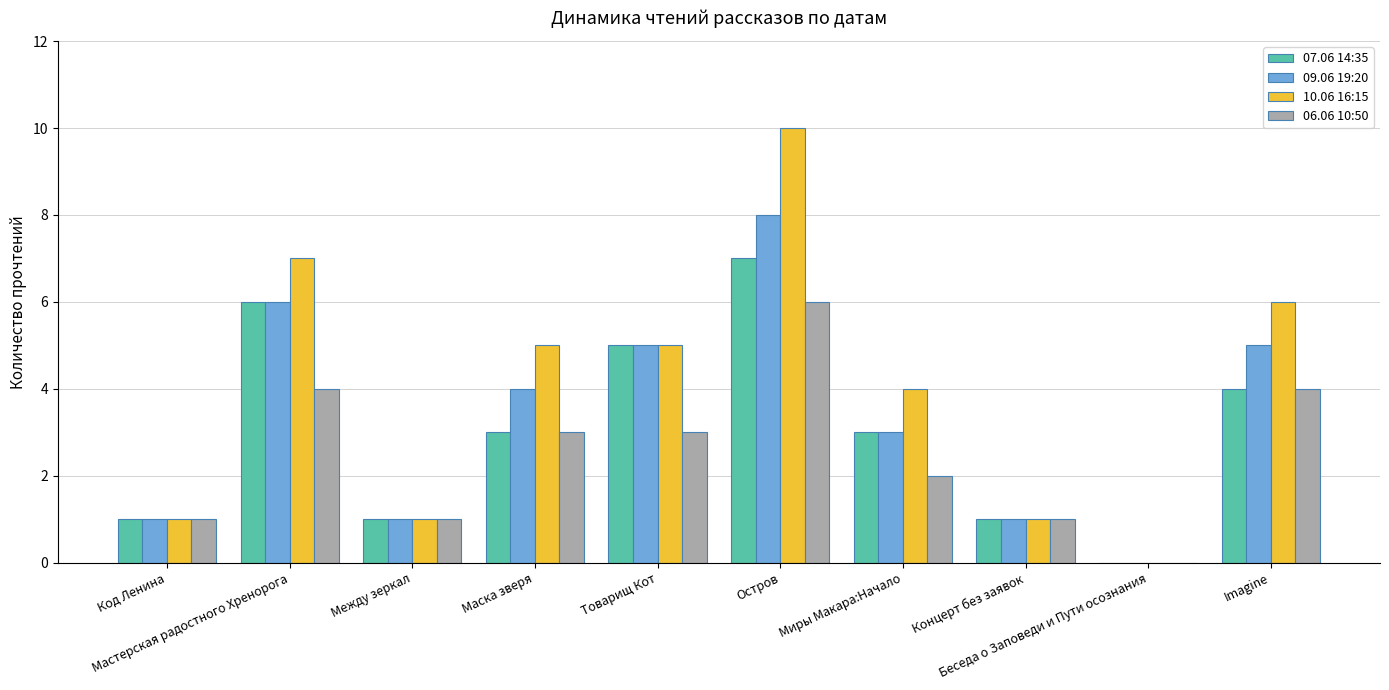

Reading left to right, list all the values displayed in this chart.

07.06 14:35: Код Ленина=1	Мастерская радостного Хренорога=6	Между зеркал=1	Маска зверя=3	Товарищ Кот=5	Остров=7	Миры Макара:Начало=3	Концерт без заявок=1	Беседа о Заповеди и Пути осознания=0	Imagine=4
09.06 19:20: Код Ленина=1	Мастерская радостного Хренорога=6	Между зеркал=1	Маска зверя=4	Товарищ Кот=5	Остров=8	Миры Макара:Начало=3	Концерт без заявок=1	Беседа о Заповеди и Пути осознания=0	Imagine=5
10.06 16:15: Код Ленина=1	Мастерская радостного Хренорога=7	Между зеркал=1	Маска зверя=5	Товарищ Кот=5	Остров=10	Миры Макара:Начало=4	Концерт без заявок=1	Беседа о Заповеди и Пути осознания=0	Imagine=6
06.06 10:50: Код Ленина=1	Мастерская радостного Хренорога=4	Между зеркал=1	Маска зверя=3	Товарищ Кот=3	Остров=6	Миры Макара:Начало=2	Концерт без заявок=1	Беседа о Заповеди и Пути осознания=0	Imagine=4